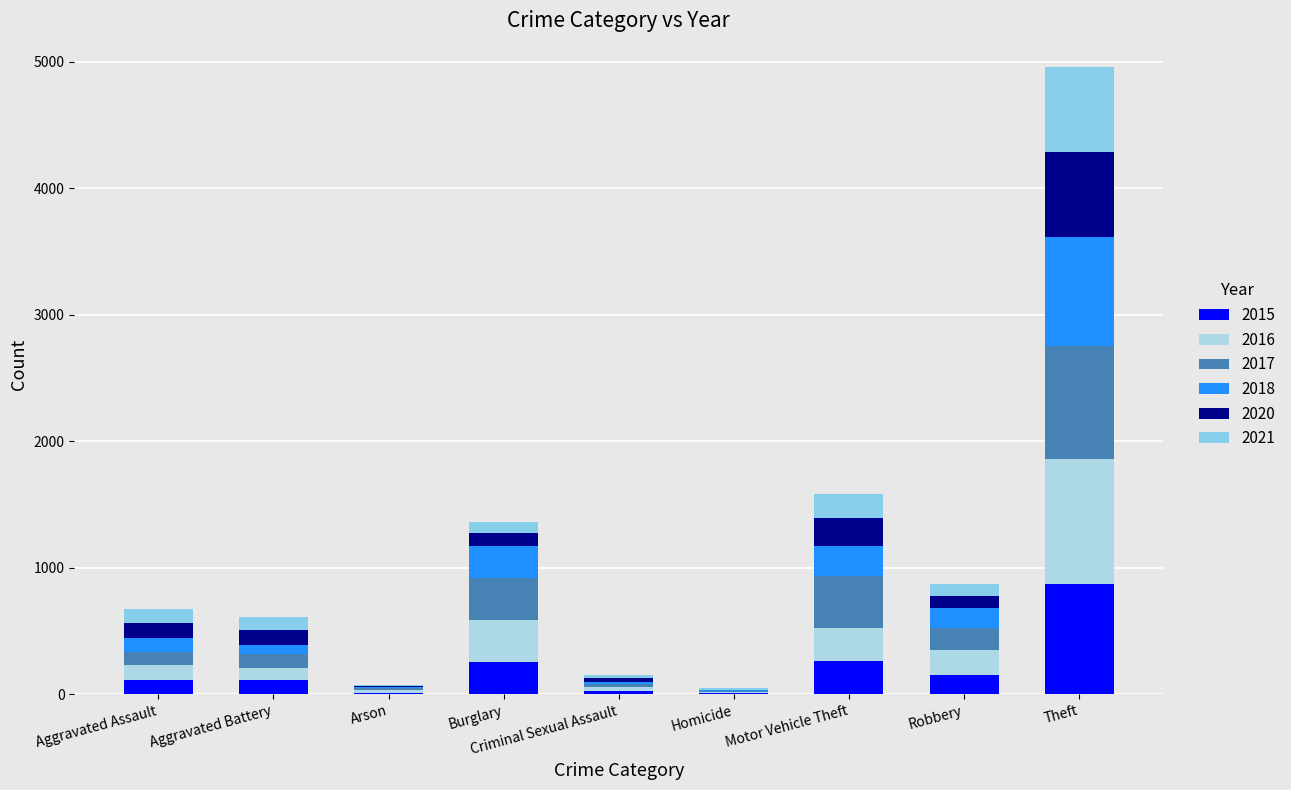

Count the number of categories in the chart.

9